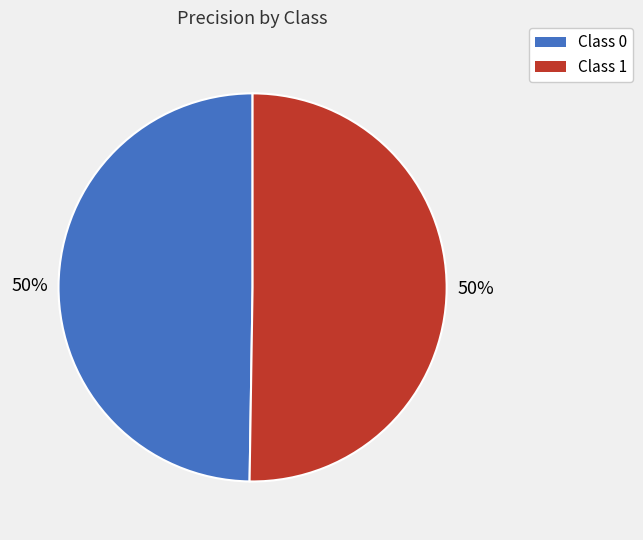

To the nearest percent, what is the average slice percentage?

50%